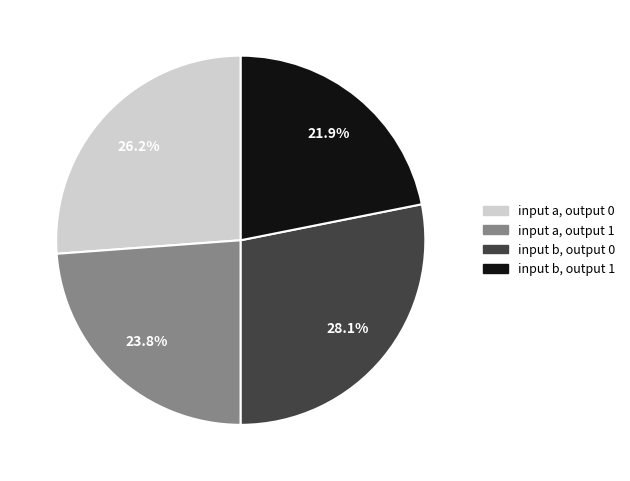

Is input a, output 1 the majority of the pie?

No